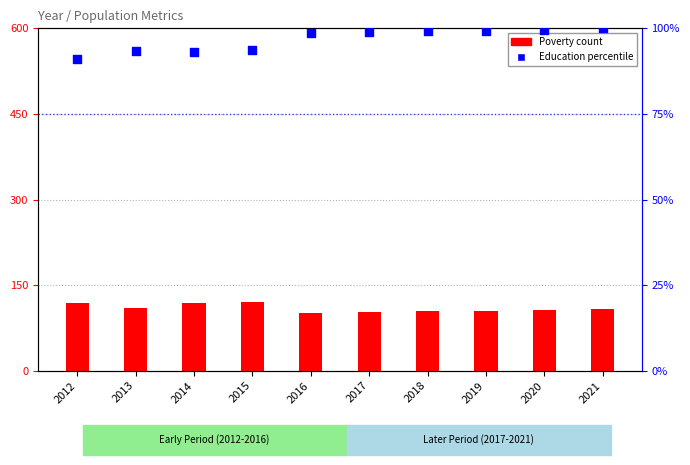

At how many categories does at least one series exceed 104?

7